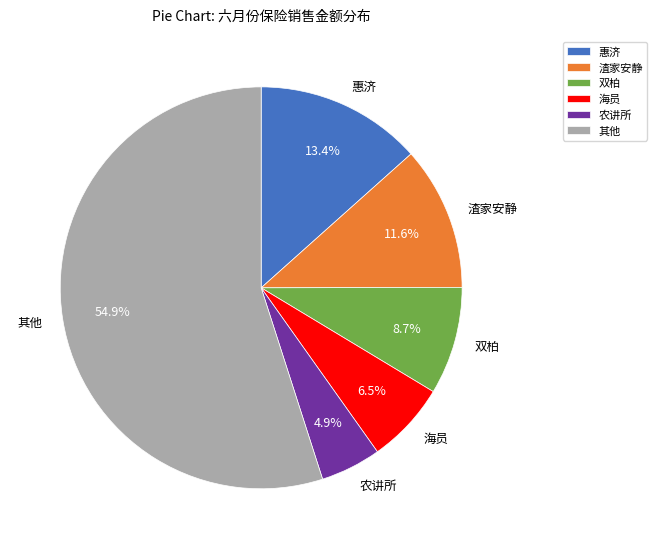

Which category has the biggest portion of the pie?

其他